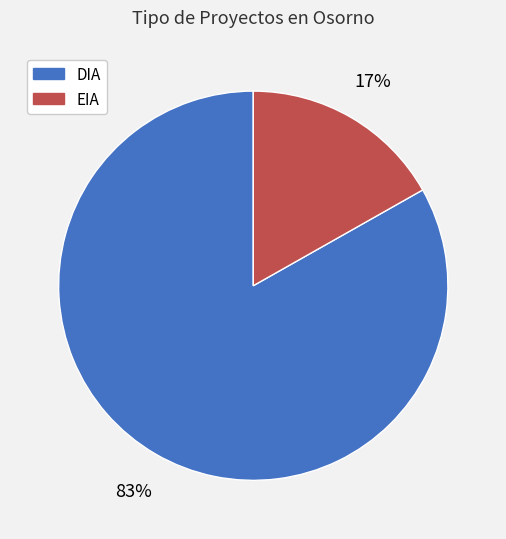

Count the number of slices in the pie.

2